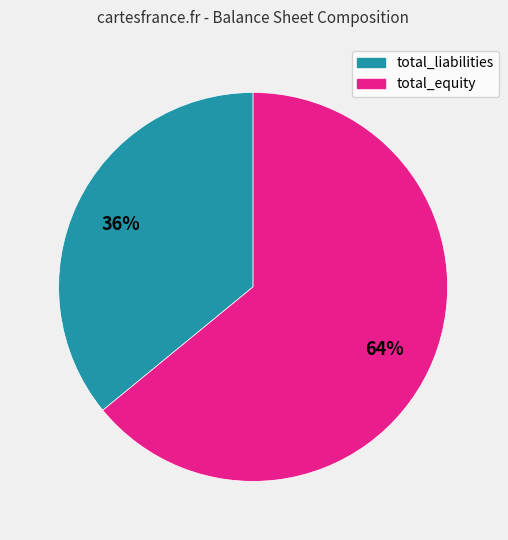

How many segments does this pie chart have?

2